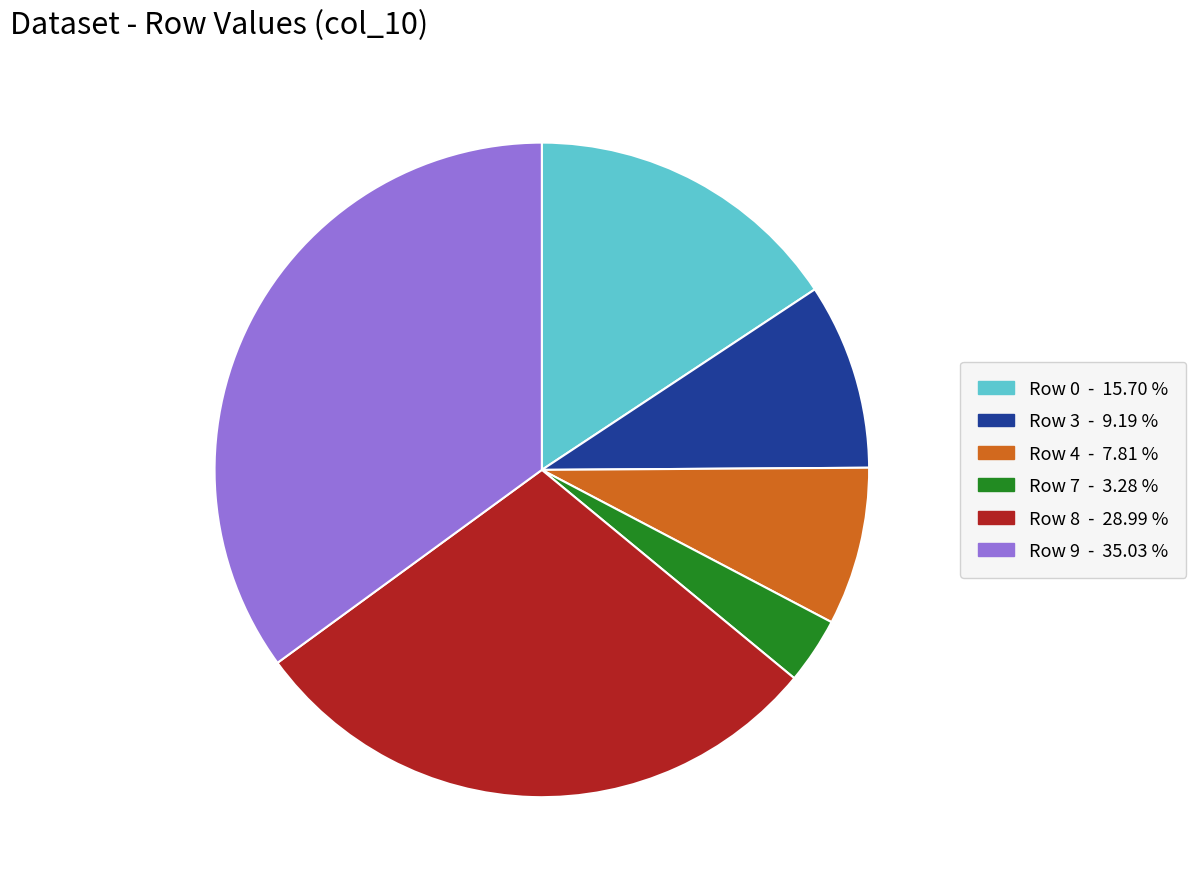

Is there any slice that represents more than half of the pie?

No